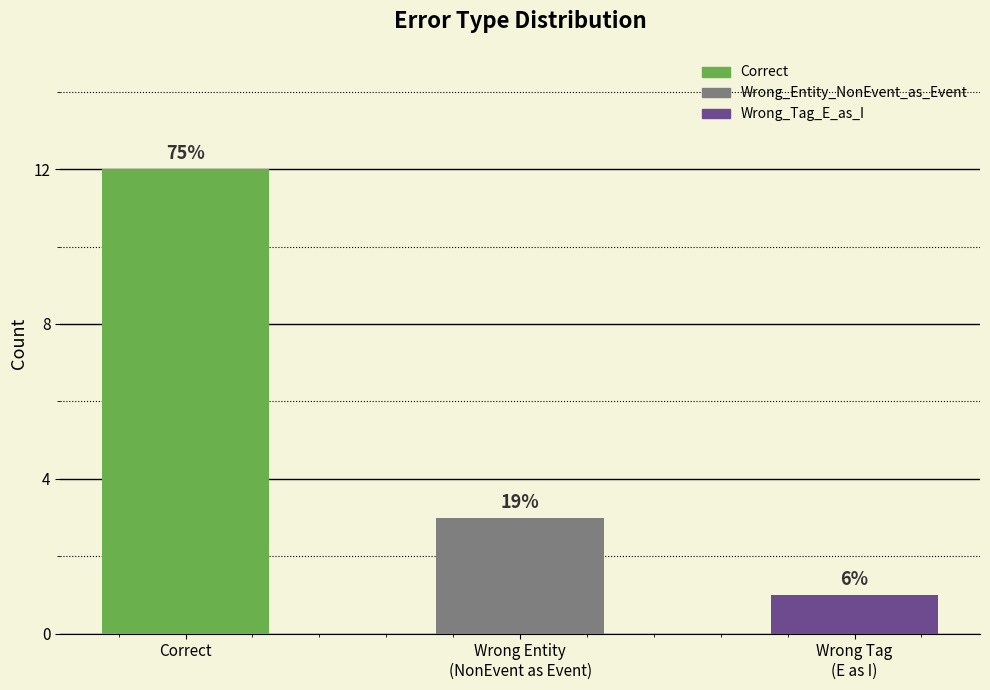

What position from the left is Wrong Entity
(NonEvent as Event)?

2